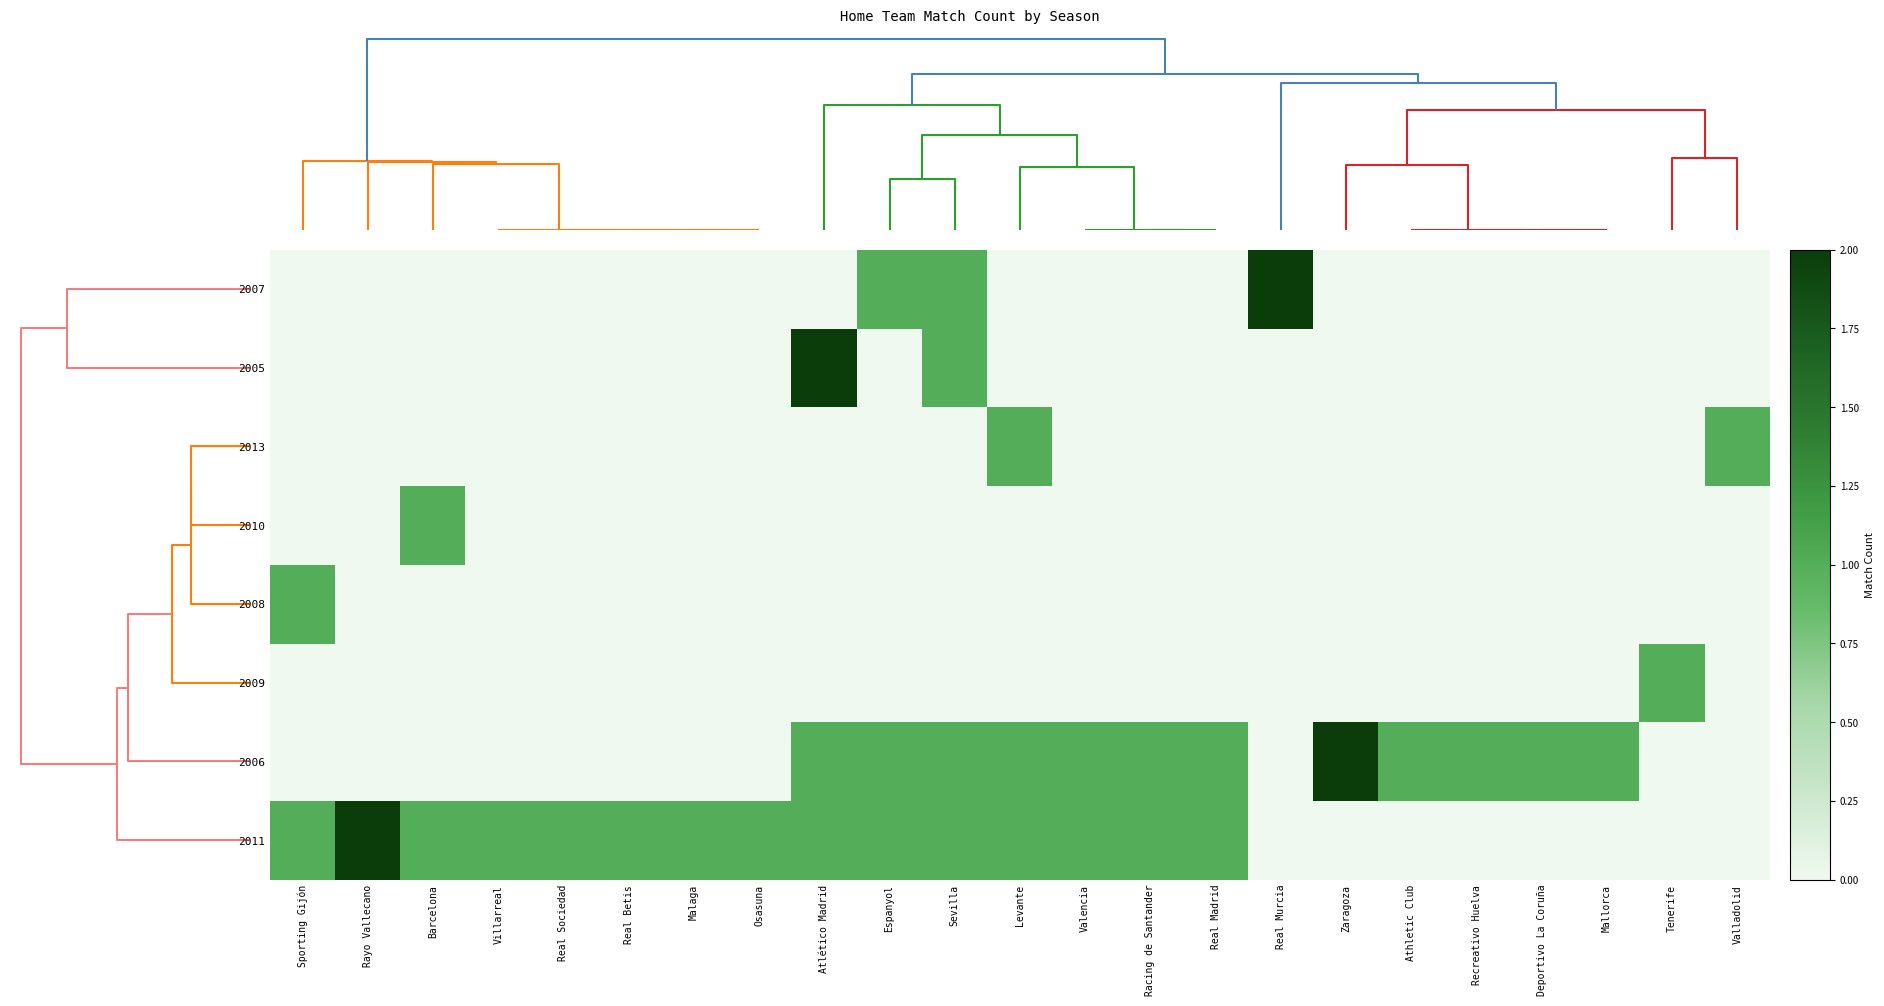

Reading left to right, list all the values displayed in this chart.

2007: Sporting Gijón=0	Rayo Vallecano=0	Barcelona=0	Villarreal=0	Real Sociedad=0	Real Betis=0	Malaga=0	Osasuna=0	Atlético Madrid=0	Espanyol=1	Sevilla=1	Levante=0	Valencia=0	Racing de Santander=0	Real Madrid=0	Real Murcia=2	Zaragoza=0	Athletic Club=0	Recreativo Huelva=0	Deportivo La Coruña=0	Mallorca=0	Tenerife=0	Valladolid=0
2005: Sporting Gijón=0	Rayo Vallecano=0	Barcelona=0	Villarreal=0	Real Sociedad=0	Real Betis=0	Malaga=0	Osasuna=0	Atlético Madrid=2	Espanyol=0	Sevilla=1	Levante=0	Valencia=0	Racing de Santander=0	Real Madrid=0	Real Murcia=0	Zaragoza=0	Athletic Club=0	Recreativo Huelva=0	Deportivo La Coruña=0	Mallorca=0	Tenerife=0	Valladolid=0
2013: Sporting Gijón=0	Rayo Vallecano=0	Barcelona=0	Villarreal=0	Real Sociedad=0	Real Betis=0	Malaga=0	Osasuna=0	Atlético Madrid=0	Espanyol=0	Sevilla=0	Levante=1	Valencia=0	Racing de Santander=0	Real Madrid=0	Real Murcia=0	Zaragoza=0	Athletic Club=0	Recreativo Huelva=0	Deportivo La Coruña=0	Mallorca=0	Tenerife=0	Valladolid=1
2010: Sporting Gijón=0	Rayo Vallecano=0	Barcelona=1	Villarreal=0	Real Sociedad=0	Real Betis=0	Malaga=0	Osasuna=0	Atlético Madrid=0	Espanyol=0	Sevilla=0	Levante=0	Valencia=0	Racing de Santander=0	Real Madrid=0	Real Murcia=0	Zaragoza=0	Athletic Club=0	Recreativo Huelva=0	Deportivo La Coruña=0	Mallorca=0	Tenerife=0	Valladolid=0
2008: Sporting Gijón=1	Rayo Vallecano=0	Barcelona=0	Villarreal=0	Real Sociedad=0	Real Betis=0	Malaga=0	Osasuna=0	Atlético Madrid=0	Espanyol=0	Sevilla=0	Levante=0	Valencia=0	Racing de Santander=0	Real Madrid=0	Real Murcia=0	Zaragoza=0	Athletic Club=0	Recreativo Huelva=0	Deportivo La Coruña=0	Mallorca=0	Tenerife=0	Valladolid=0
2009: Sporting Gijón=0	Rayo Vallecano=0	Barcelona=0	Villarreal=0	Real Sociedad=0	Real Betis=0	Malaga=0	Osasuna=0	Atlético Madrid=0	Espanyol=0	Sevilla=0	Levante=0	Valencia=0	Racing de Santander=0	Real Madrid=0	Real Murcia=0	Zaragoza=0	Athletic Club=0	Recreativo Huelva=0	Deportivo La Coruña=0	Mallorca=0	Tenerife=1	Valladolid=0
2006: Sporting Gijón=0	Rayo Vallecano=0	Barcelona=0	Villarreal=0	Real Sociedad=0	Real Betis=0	Malaga=0	Osasuna=0	Atlético Madrid=1	Espanyol=1	Sevilla=1	Levante=1	Valencia=1	Racing de Santander=1	Real Madrid=1	Real Murcia=0	Zaragoza=2	Athletic Club=1	Recreativo Huelva=1	Deportivo La Coruña=1	Mallorca=1	Tenerife=0	Valladolid=0
2011: Sporting Gijón=1	Rayo Vallecano=2	Barcelona=1	Villarreal=1	Real Sociedad=1	Real Betis=1	Malaga=1	Osasuna=1	Atlético Madrid=1	Espanyol=1	Sevilla=1	Levante=1	Valencia=1	Racing de Santander=1	Real Madrid=1	Real Murcia=0	Zaragoza=0	Athletic Club=0	Recreativo Huelva=0	Deportivo La Coruña=0	Mallorca=0	Tenerife=0	Valladolid=0